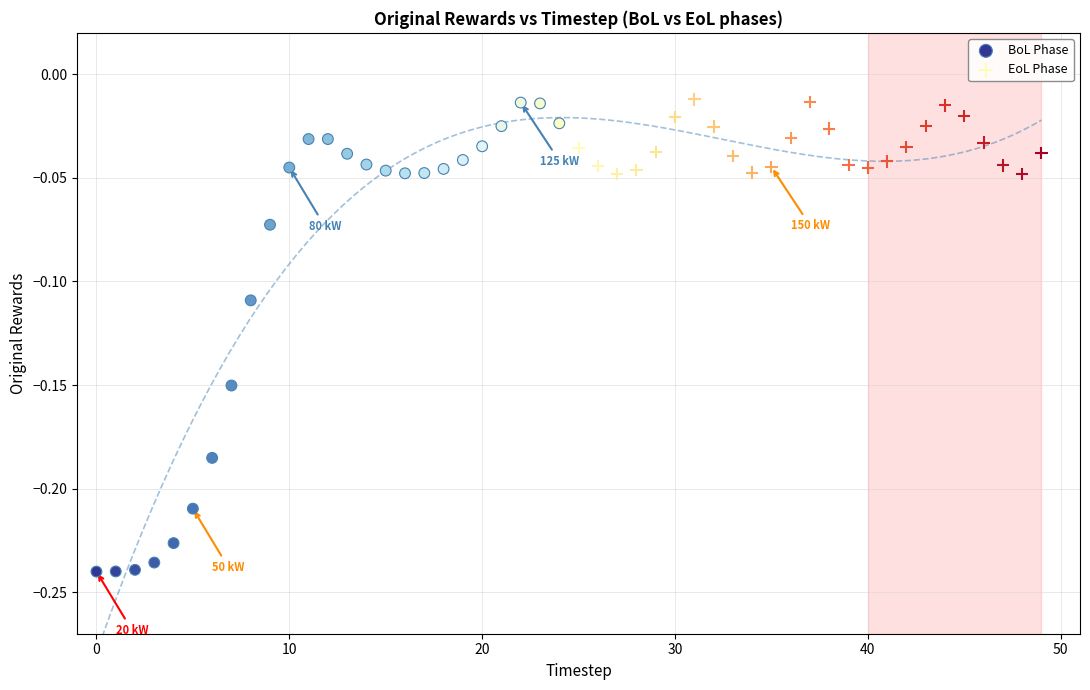

Which series has the largest Y range (max minus min)?

BoL Phase